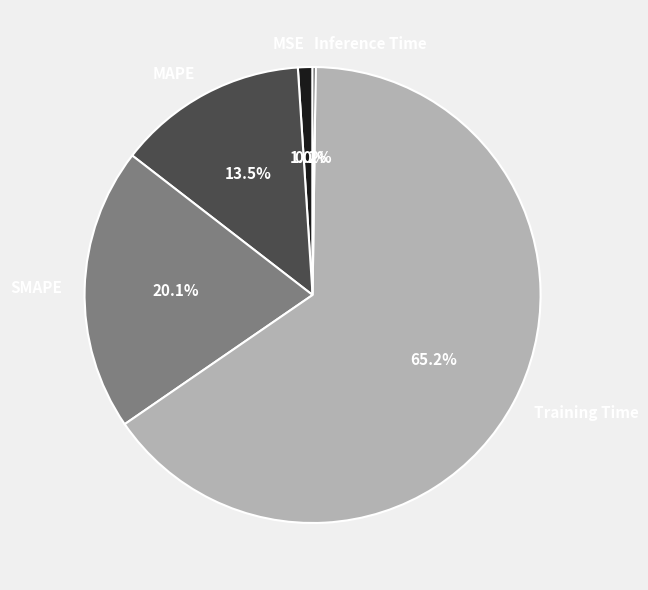

Which slice represents more than half of the pie?

Training Time